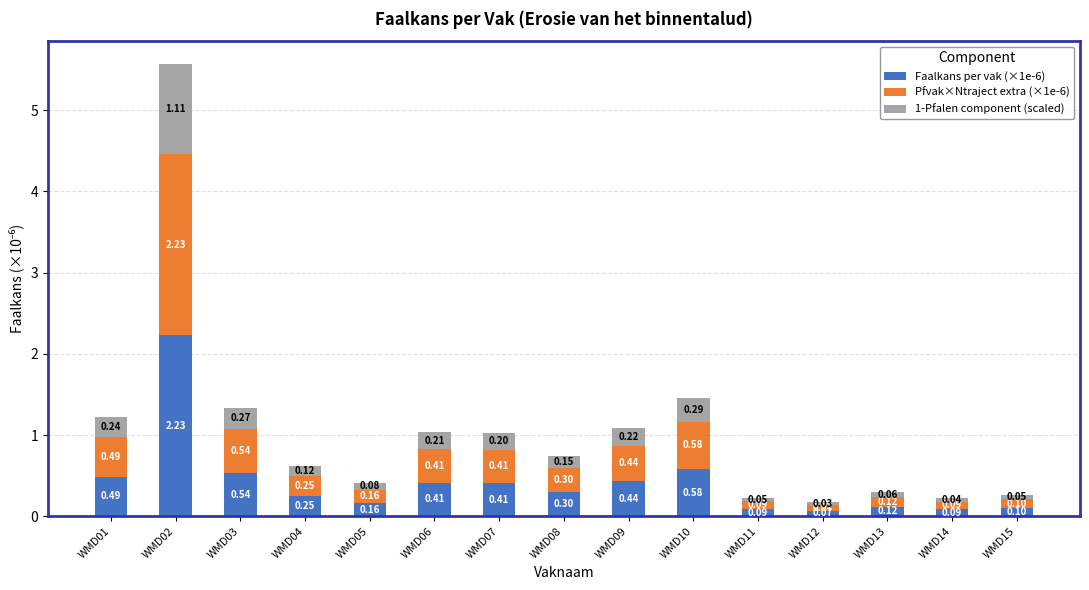

What is the total value across all series at WMD13?

0.3